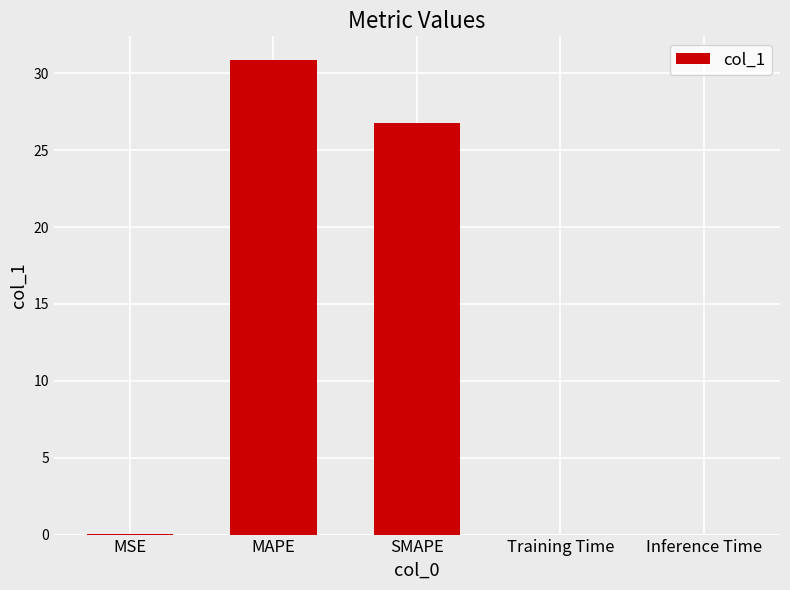

Between Training Time and MAPE, which is larger?

MAPE